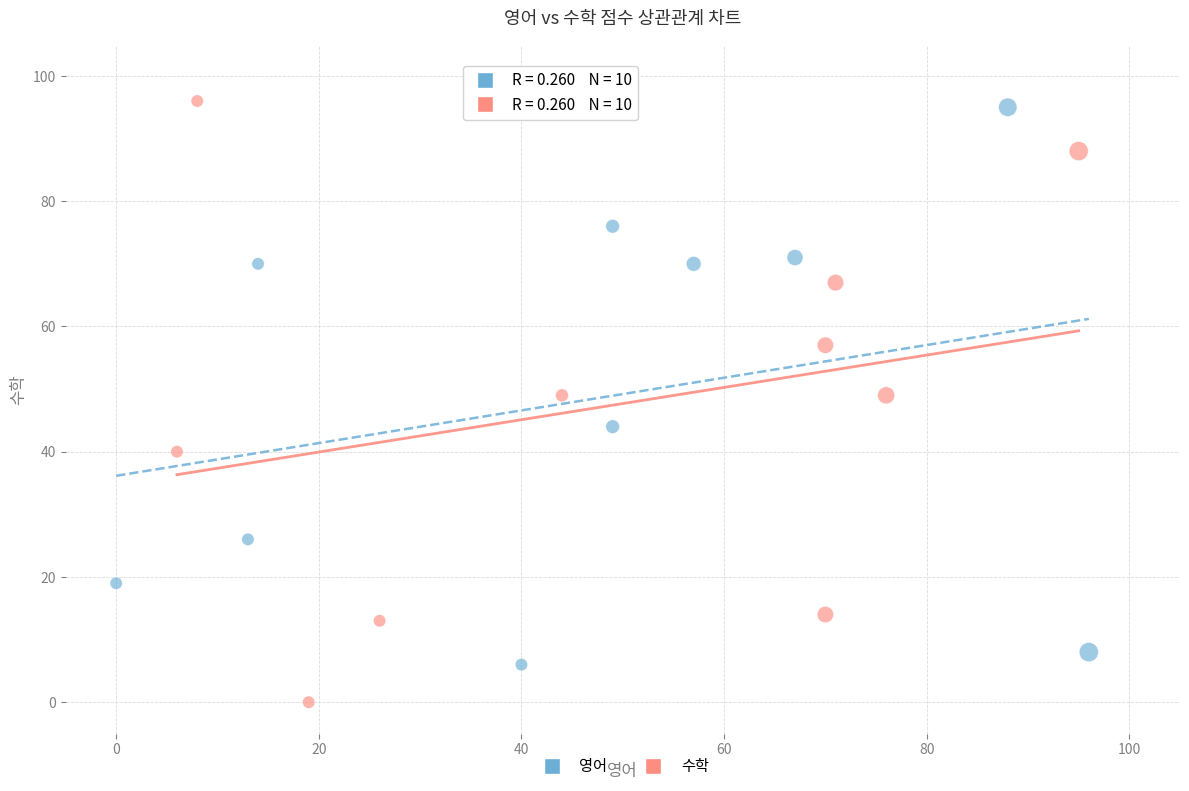

Which series reaches the maximum Y coordinate?

수학